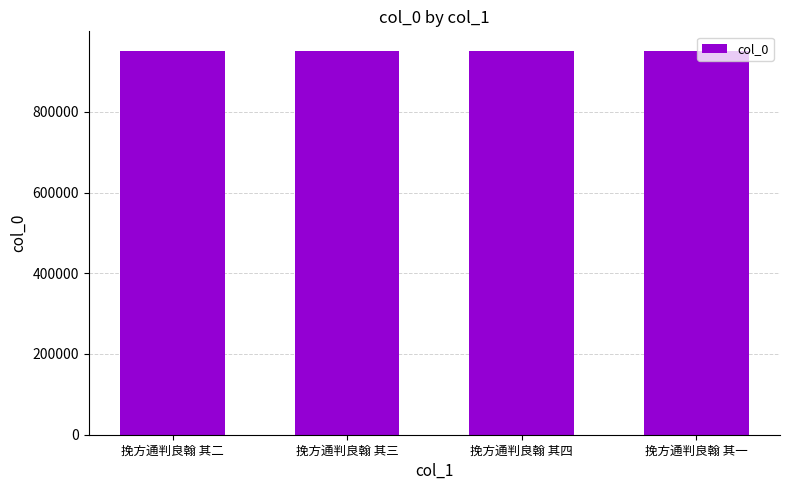

Read the value at 挽方通判良翰 其三.

951808